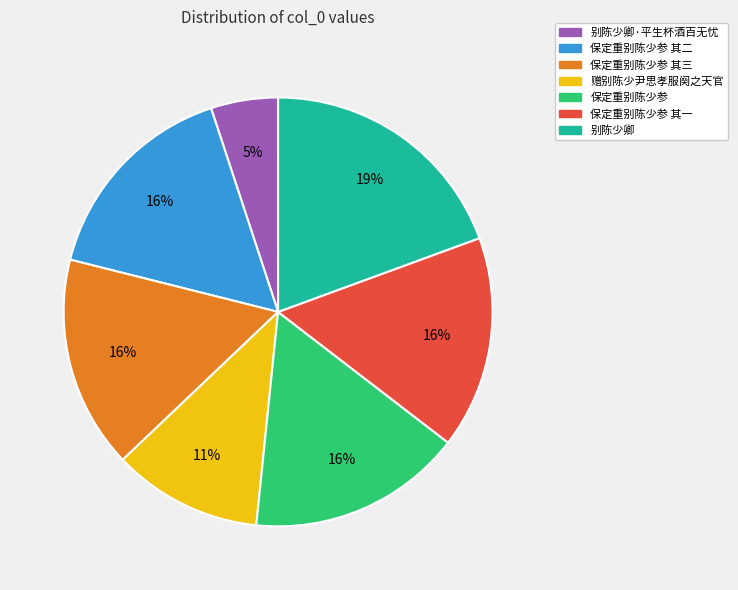

Is it true that 保定重别陈少参 其一 is 25% of the pie?

False